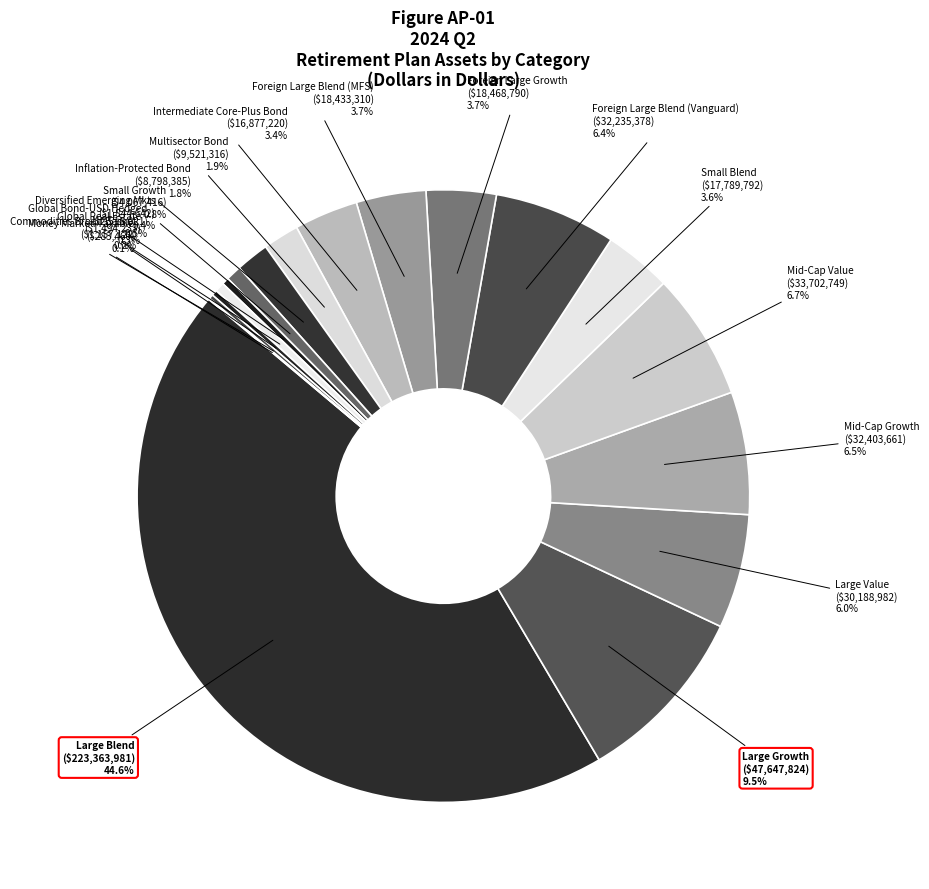

Approximately how many times larger is the value at Mid-Cap Value compared to Large Growth?

0.7